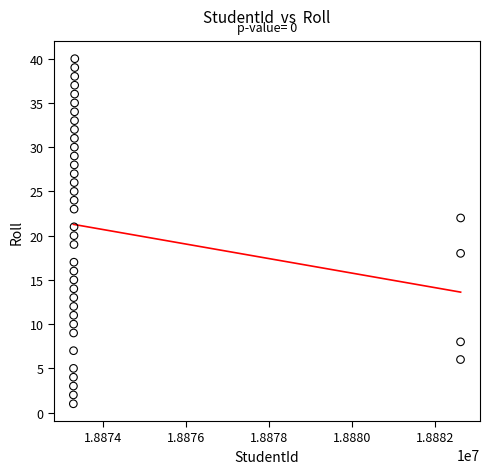

What is the range of Y values (max minus min)?

39